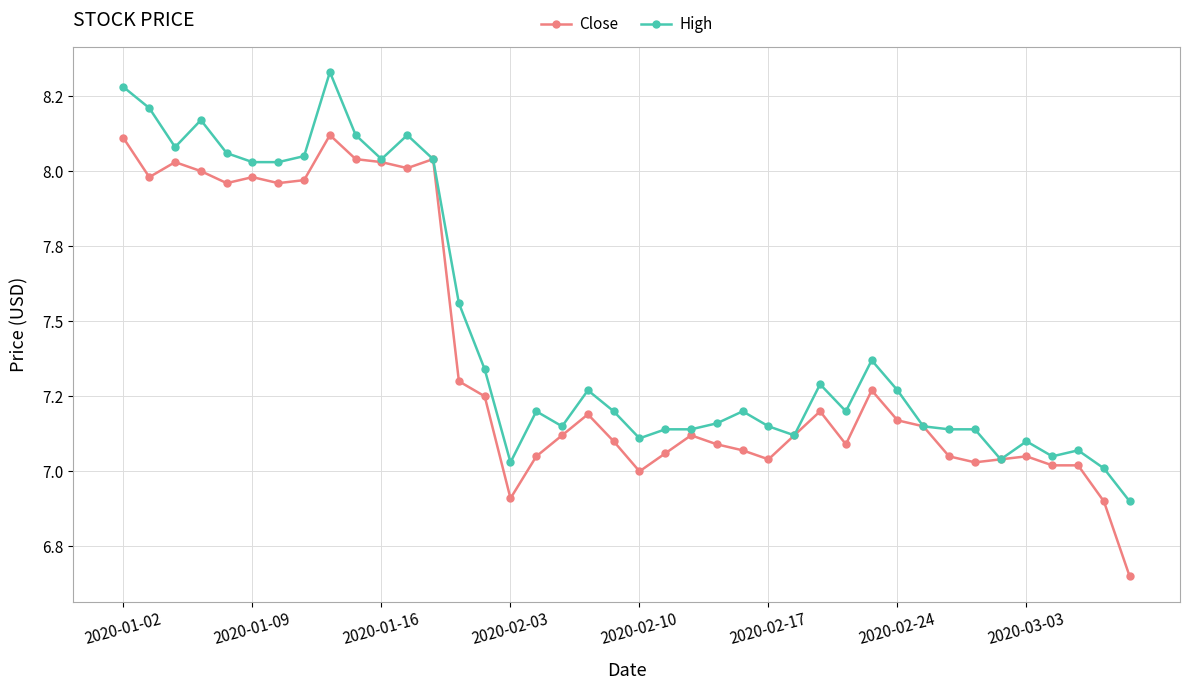

Rank the categories by Close value from lowest to highest.

39, 38, 15, 20, 36, 37, 33, 25, 34, 16, 32, 35, 21, 24, 23, 28, 19, 17, 22, 26, 31, 30, 18, 27, 14, 29, 13, 2020-02-10, 2020-02-24, 2020-03-03, 2020-01-09, 2020-02-17, 2020-02-03, 11, 2020-01-16, 10, 9, 12, 2020-01-02, 8